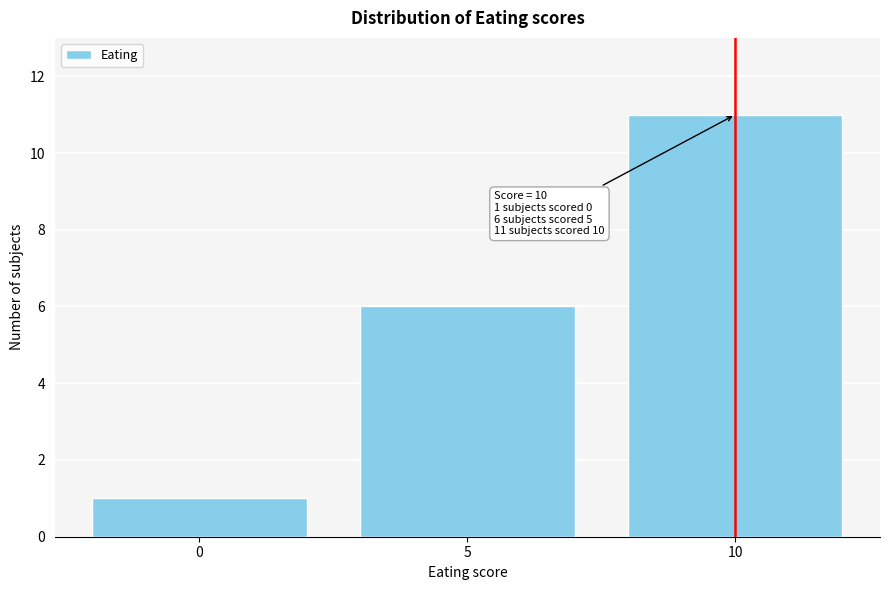

Reading left to right, list all the values displayed in this chart.

1	6	11